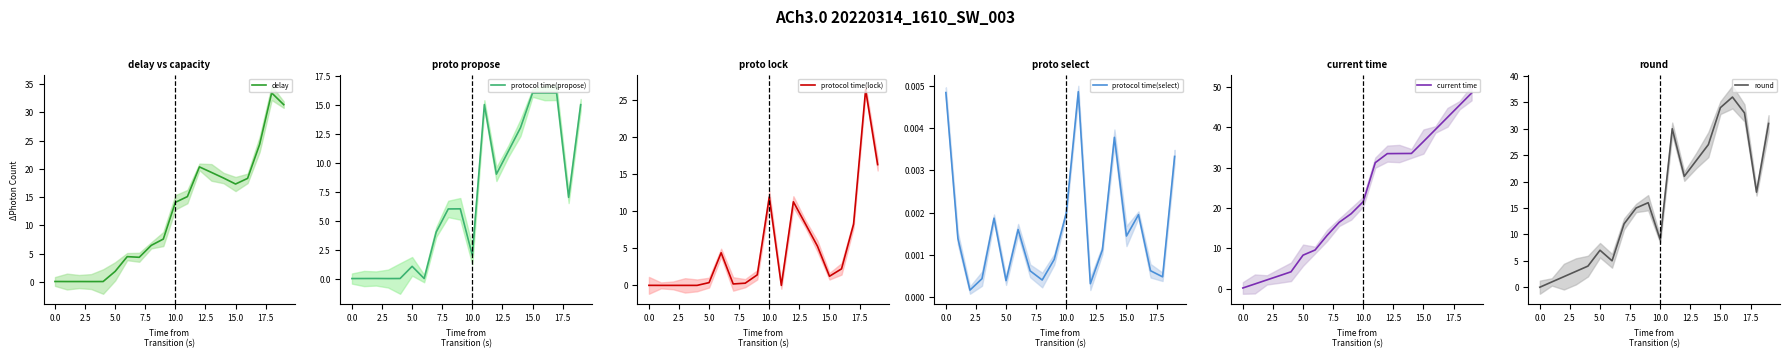

How many interior local valleys does the protocol time(propose) series have?

5